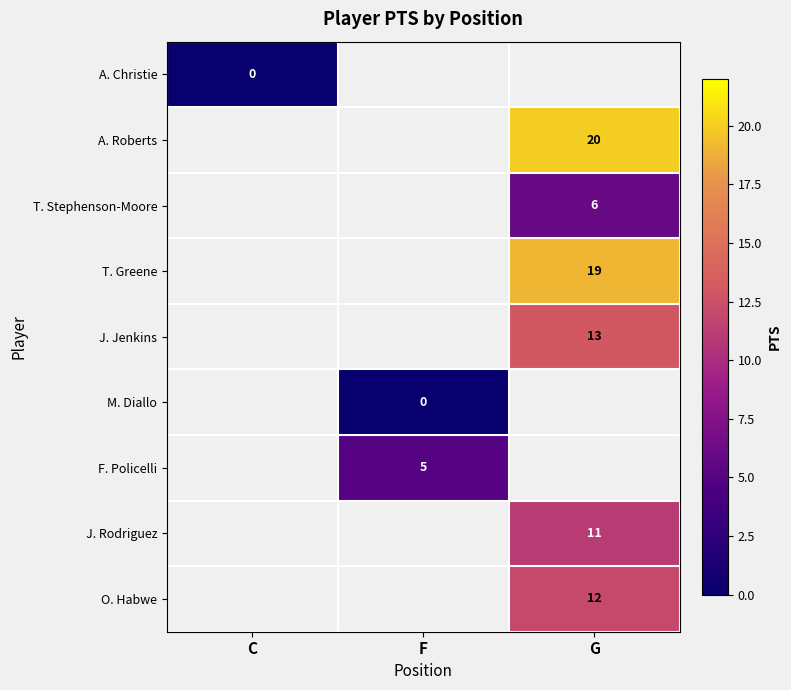

The value of T. Stephenson-Moore at G is 6. True or false?

True